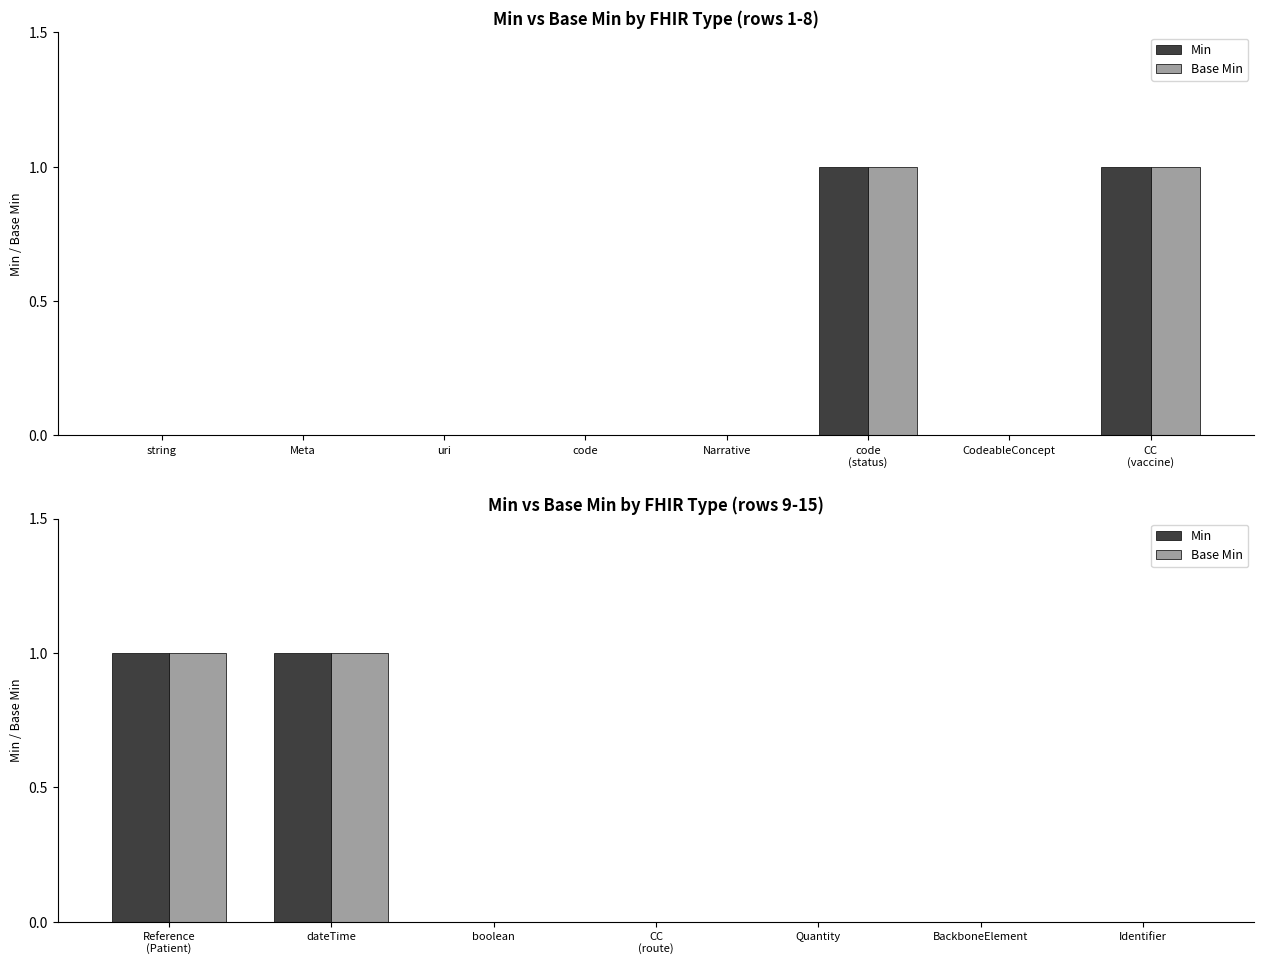

Which has a higher value, CC (route) or boolean?

CC (route)